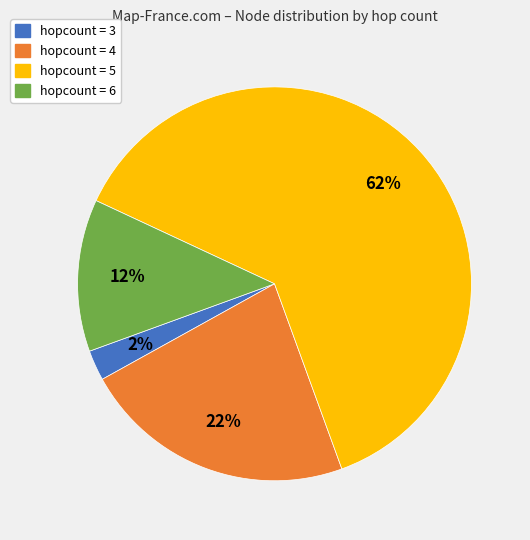

To the nearest percent, what is the average slice percentage?

25%